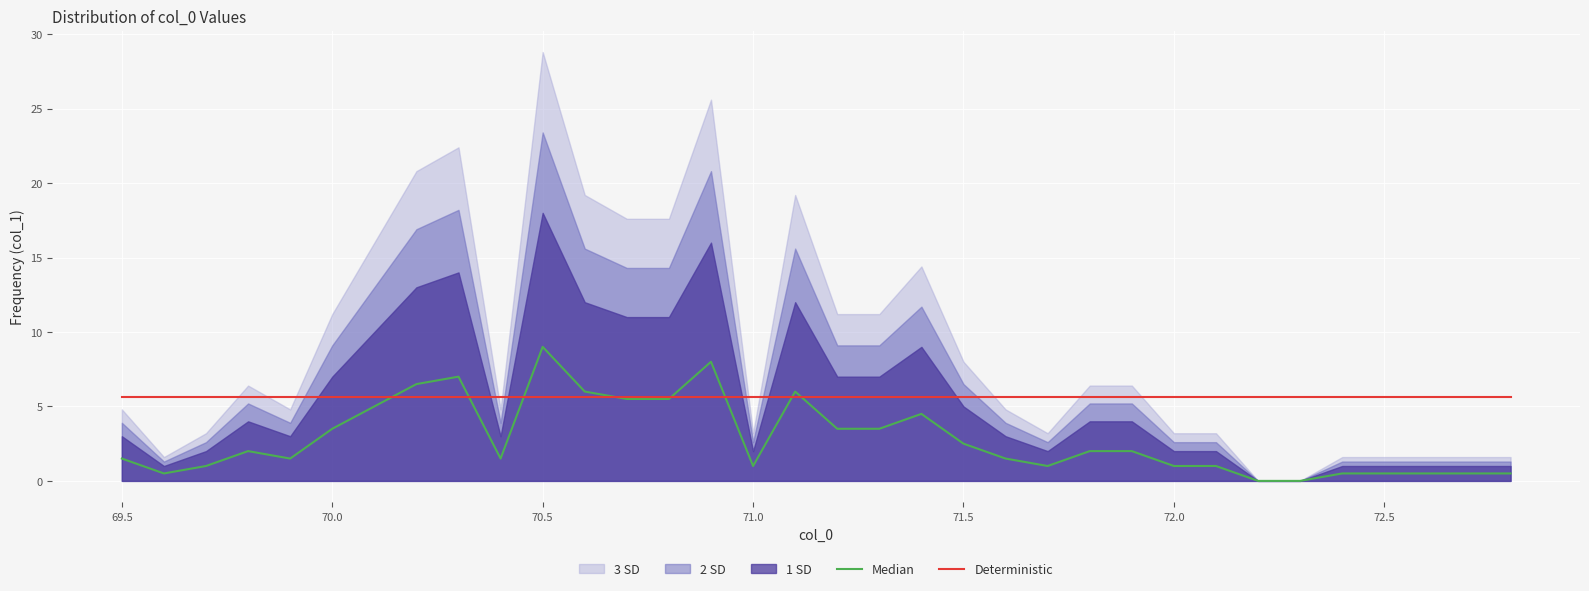

The Deterministic series shows 8.0 at 70.5. True or false?

False